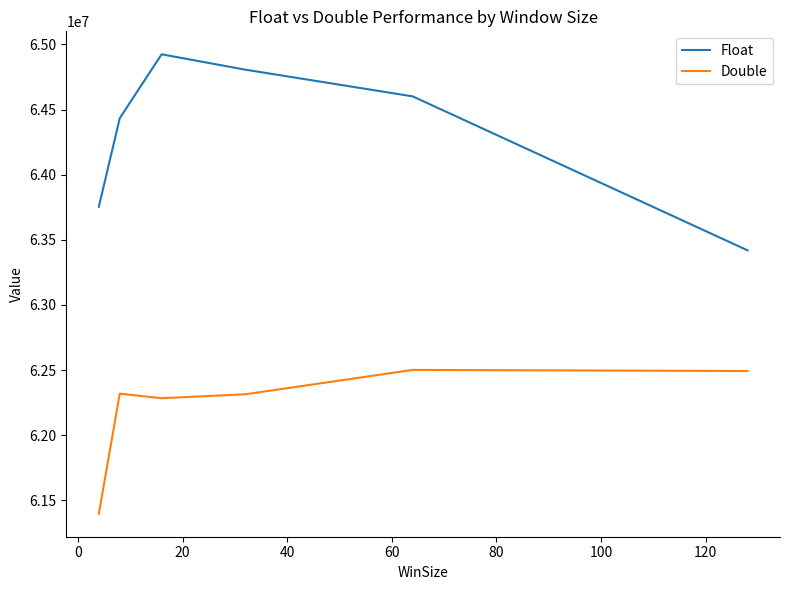

True or false: Double and Float intersect in this chart.

False